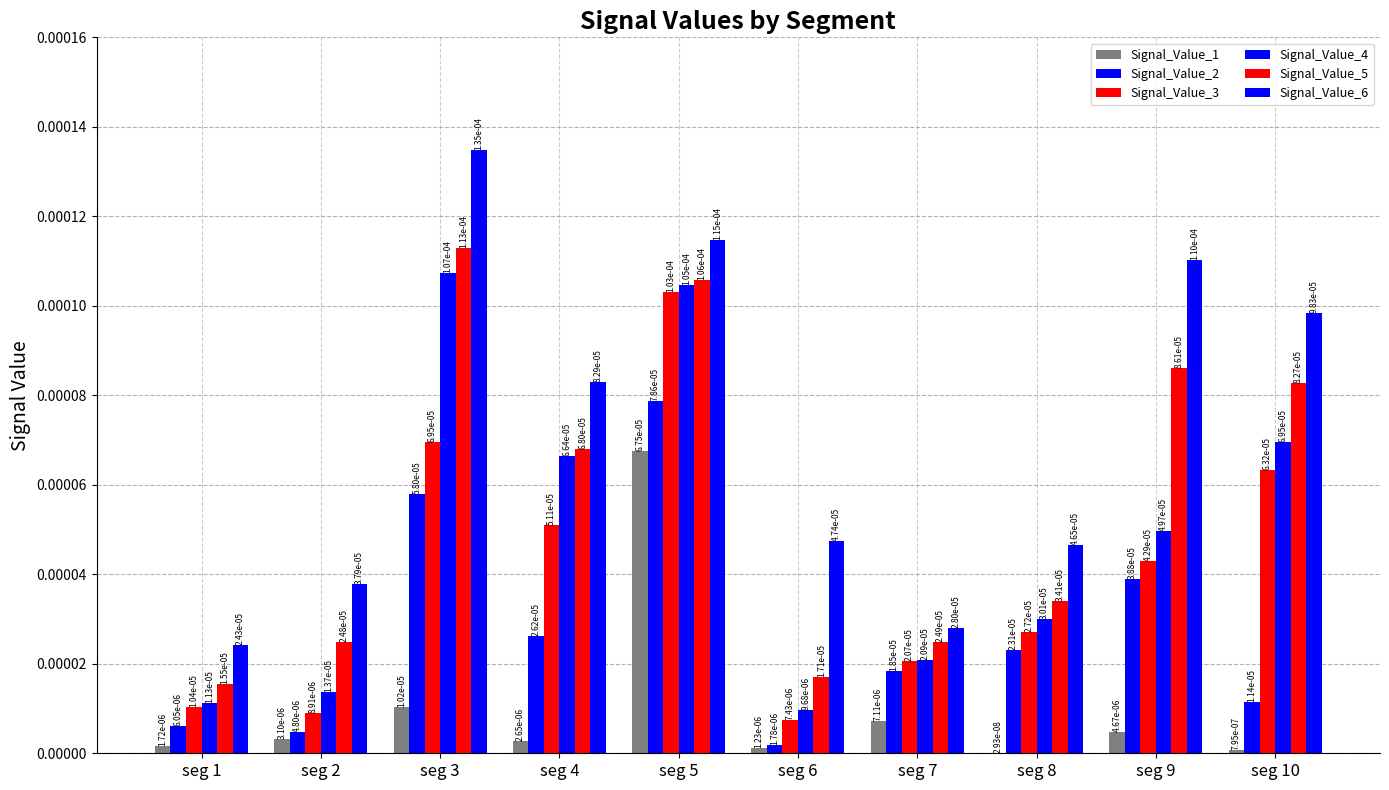

How many groups of bars are there?

10